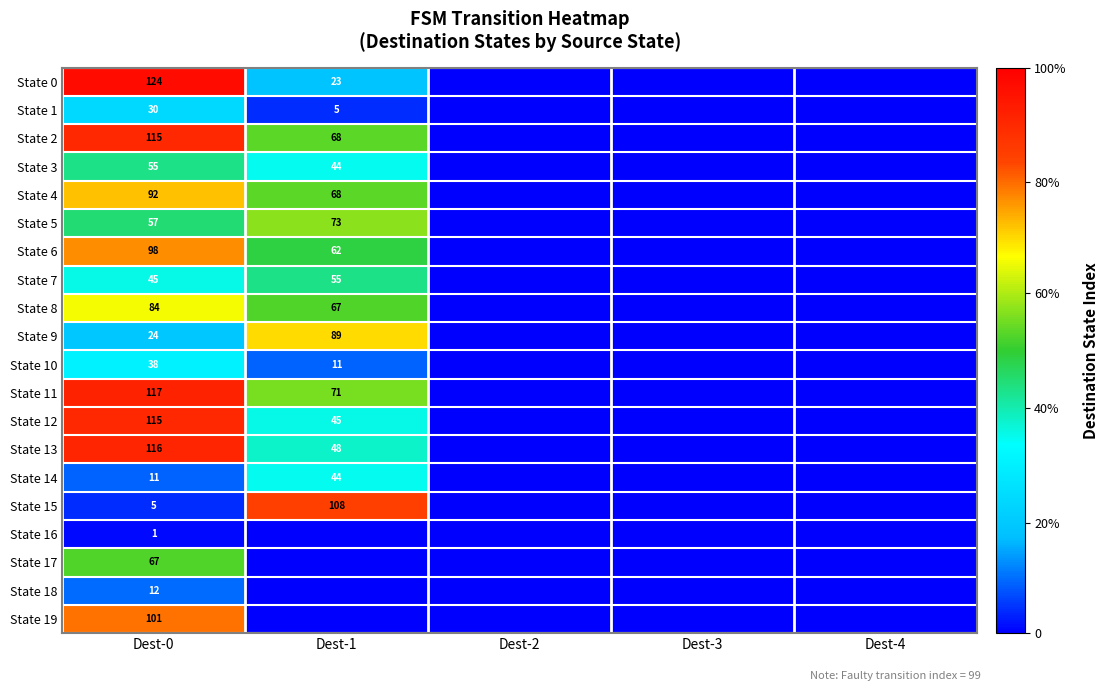

How many categories are shown in the chart?

5